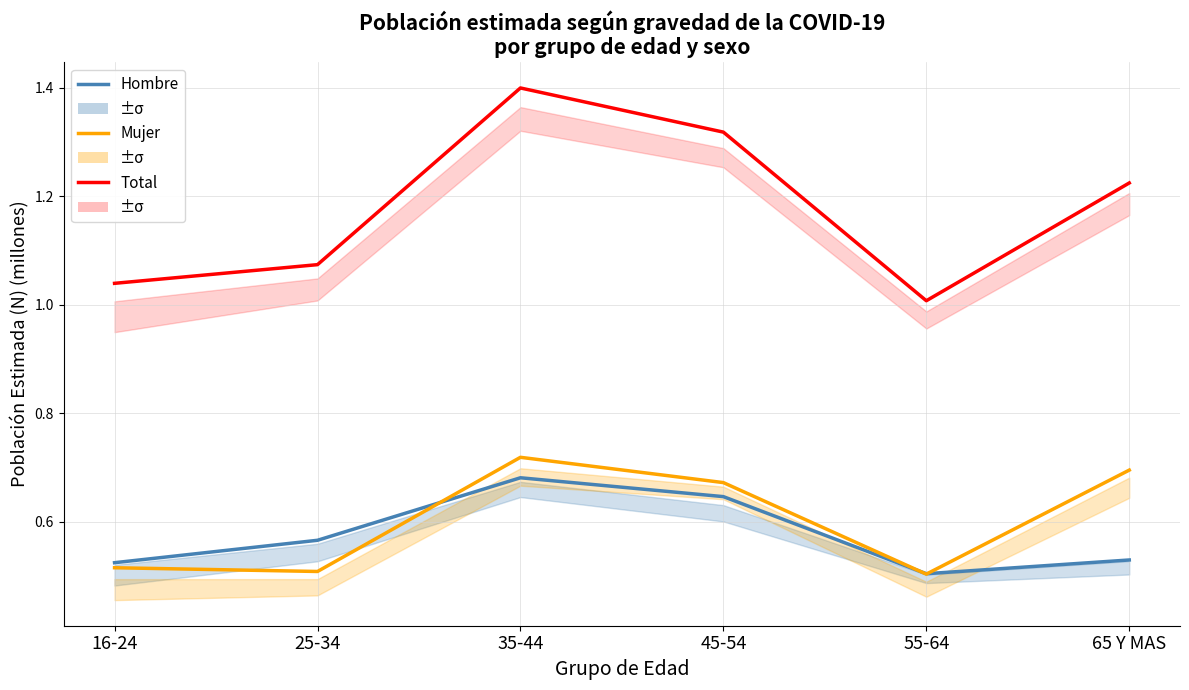

What is the difference between the Mujer values at 16-24 and 35-44?

0.2